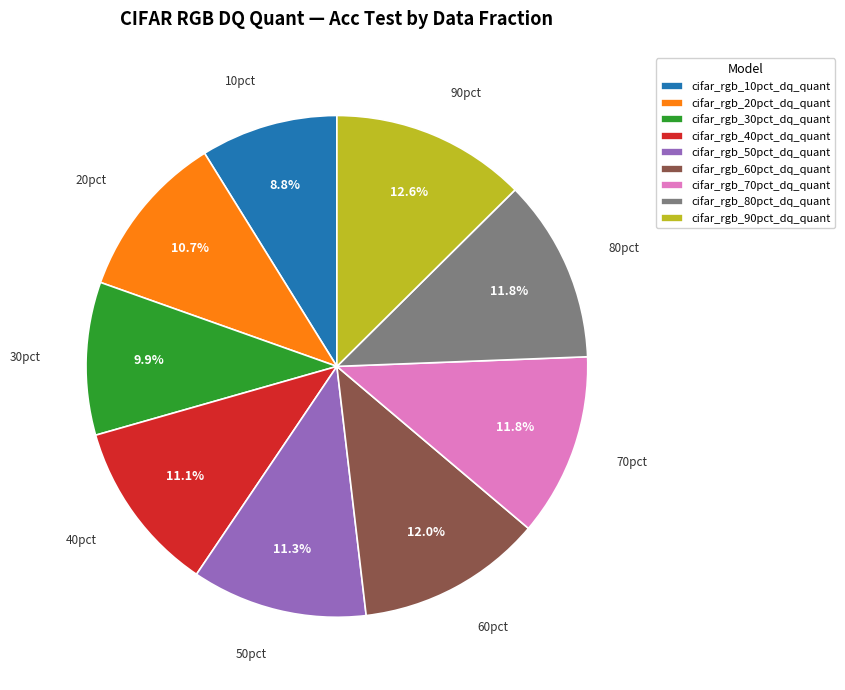

Which slice is the smallest?

cifar_rgb_10pct_dq_quant